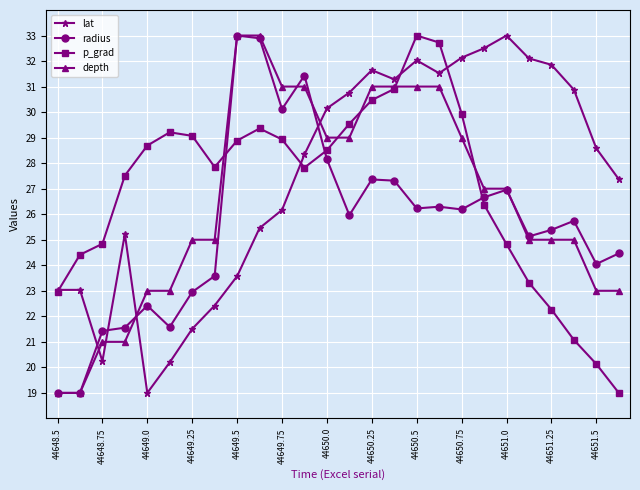

At how many categories does at least one series exceed 22?

26